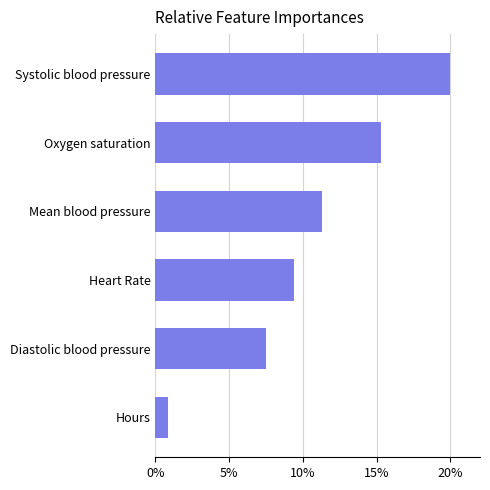

What is the average value?

10.7